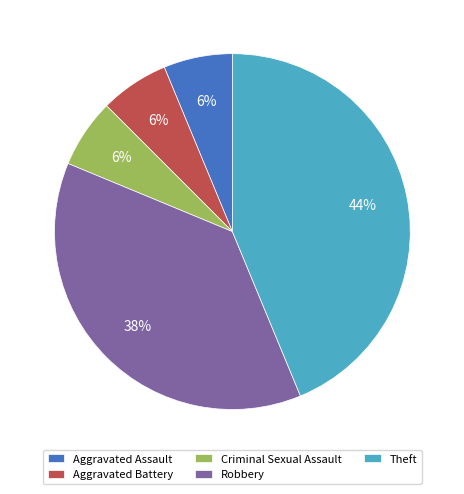

Combined, do Aggravated Battery and Robbery account for over 50%?

No